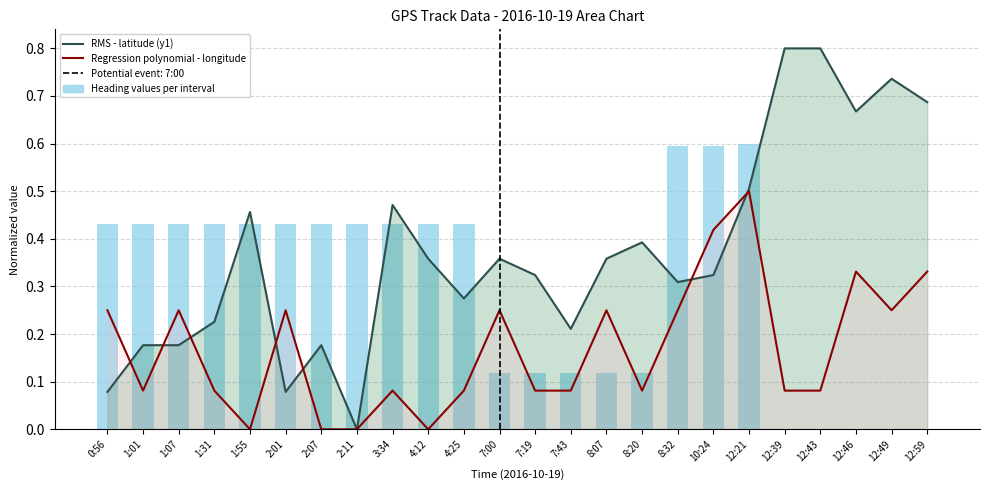

True or false: Heading values per interval has a value of 0.2 at 2:01.

False